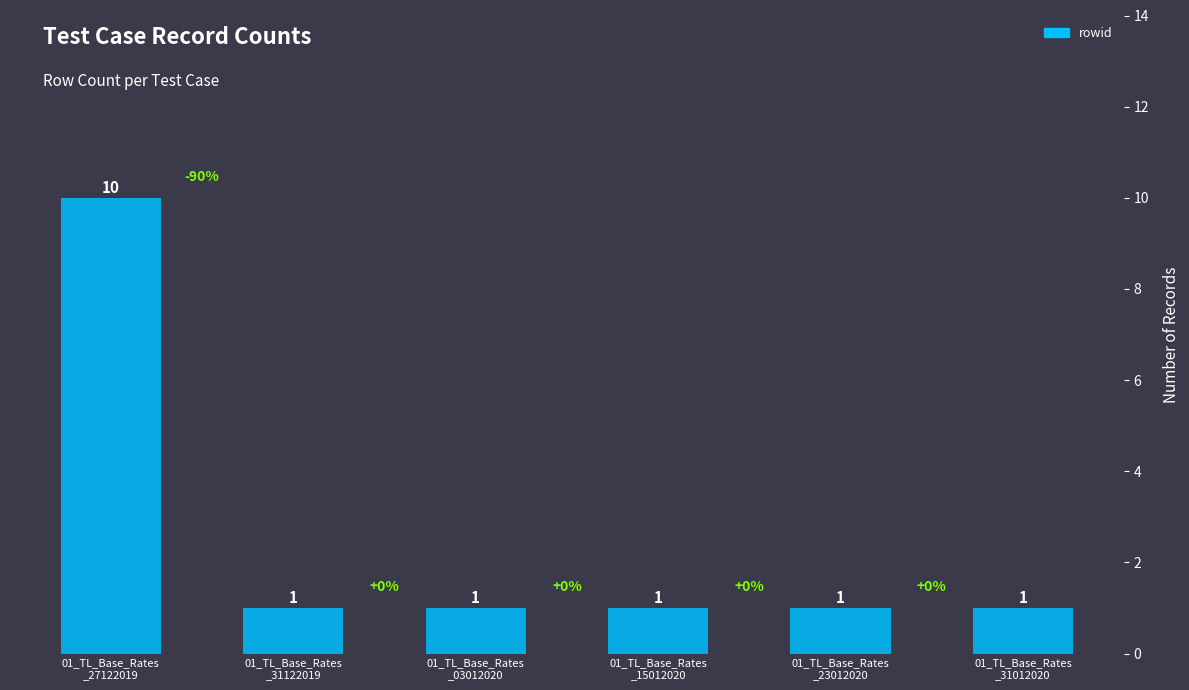

Approximately how many times larger is the value at 01_TL_Base_Rates
_27122019 compared to 01_TL_Base_Rates
_31122019?

10.0